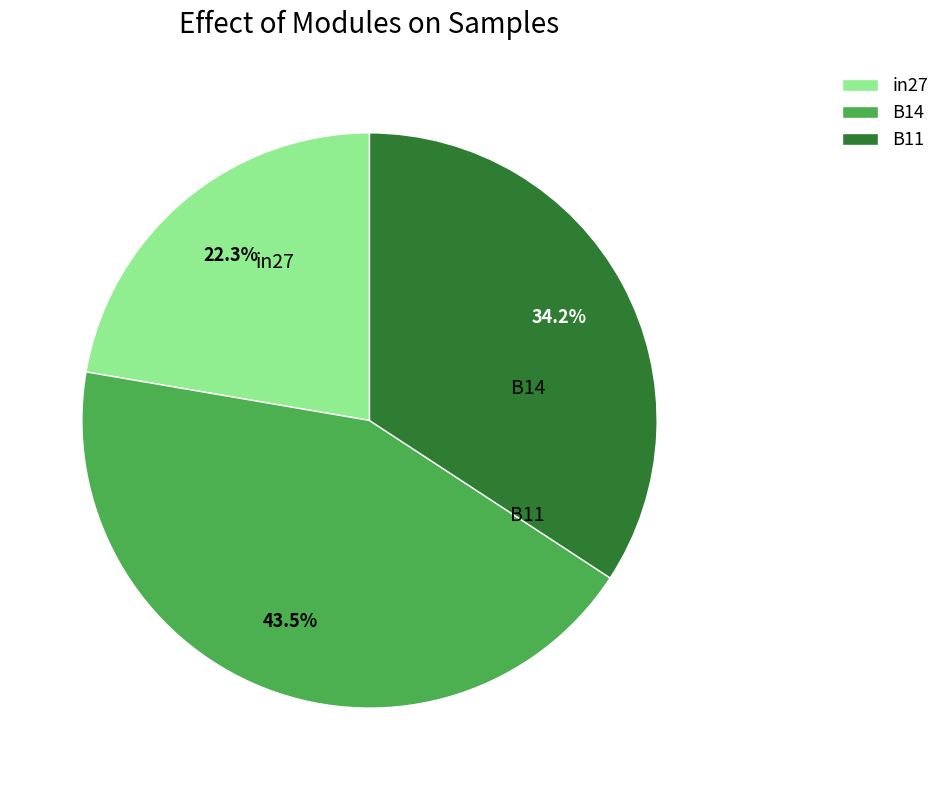

To the nearest percent, what is the combined percentage of B14 and in27?

66%